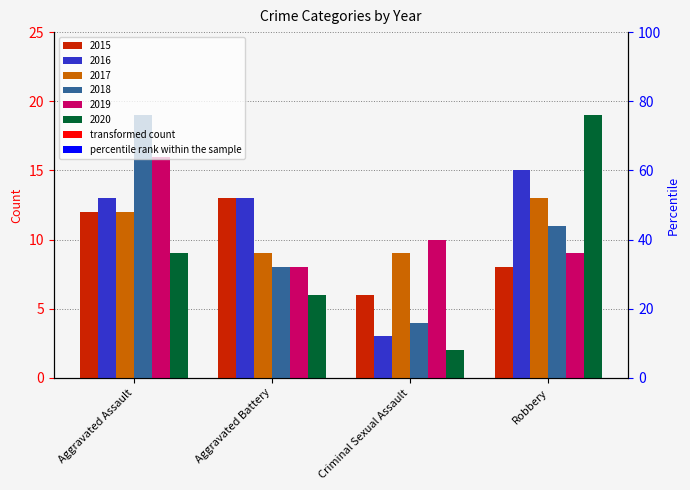

List the series in order of their peak value, lowest first.

2015, 2017, 2016, 2019, 2018, 2020